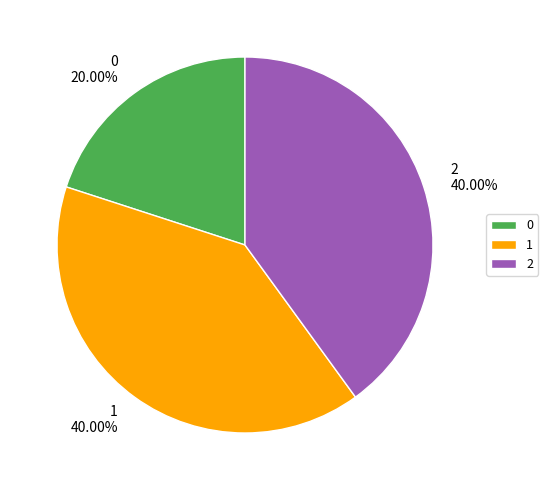

Is the sum of 2 and 1 greater than half?

Yes